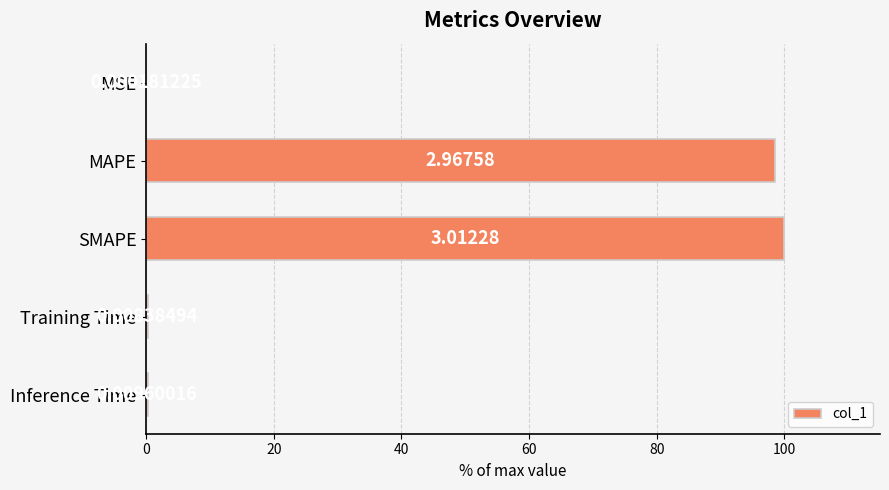

At which label is the value closest to 50?

MAPE